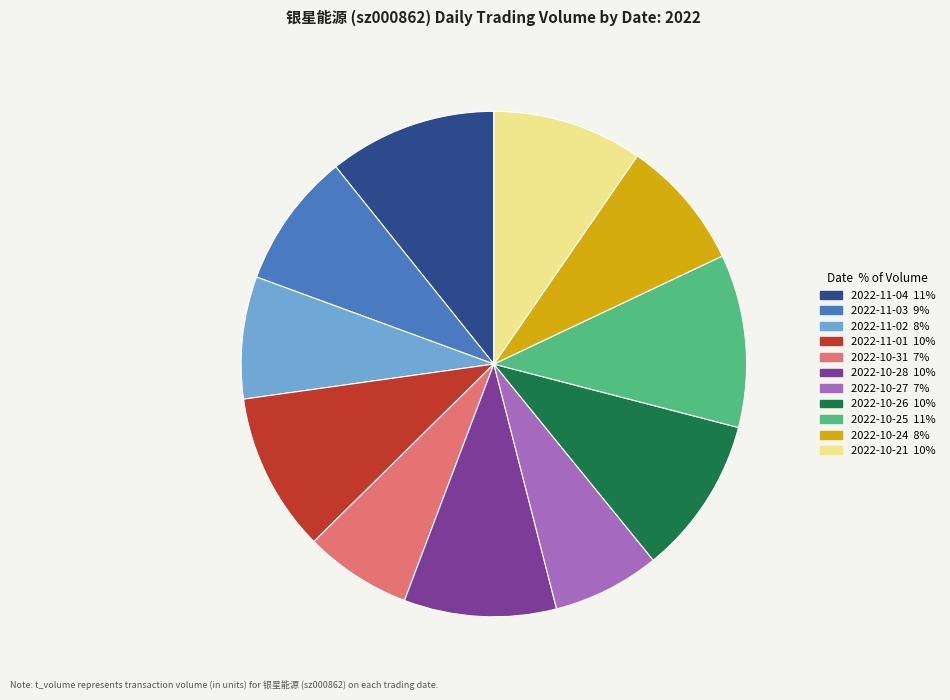

What is the ratio of the value at 2022-11-03 to the value at 2022-11-01?

0.9